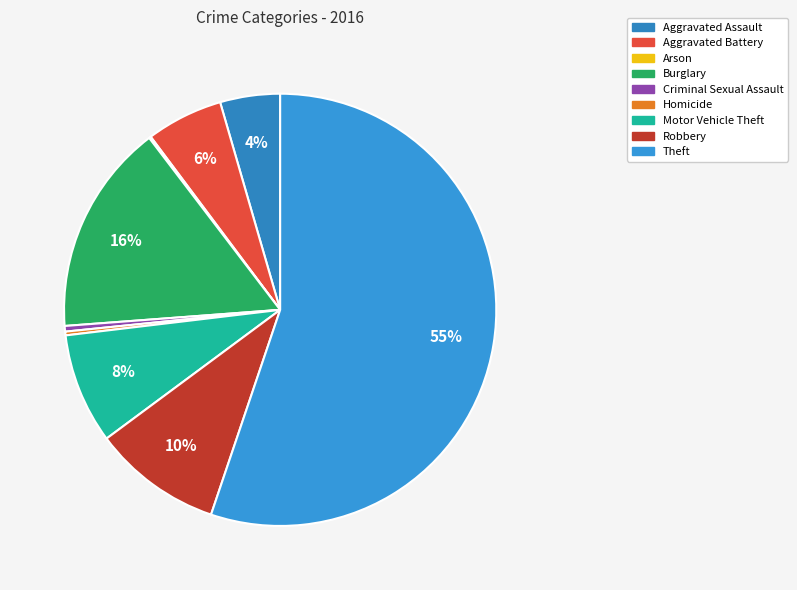

Which category has the biggest portion of the pie?

Theft